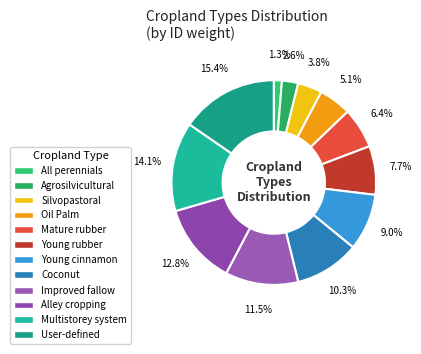

Count the number of slices in the pie.

12